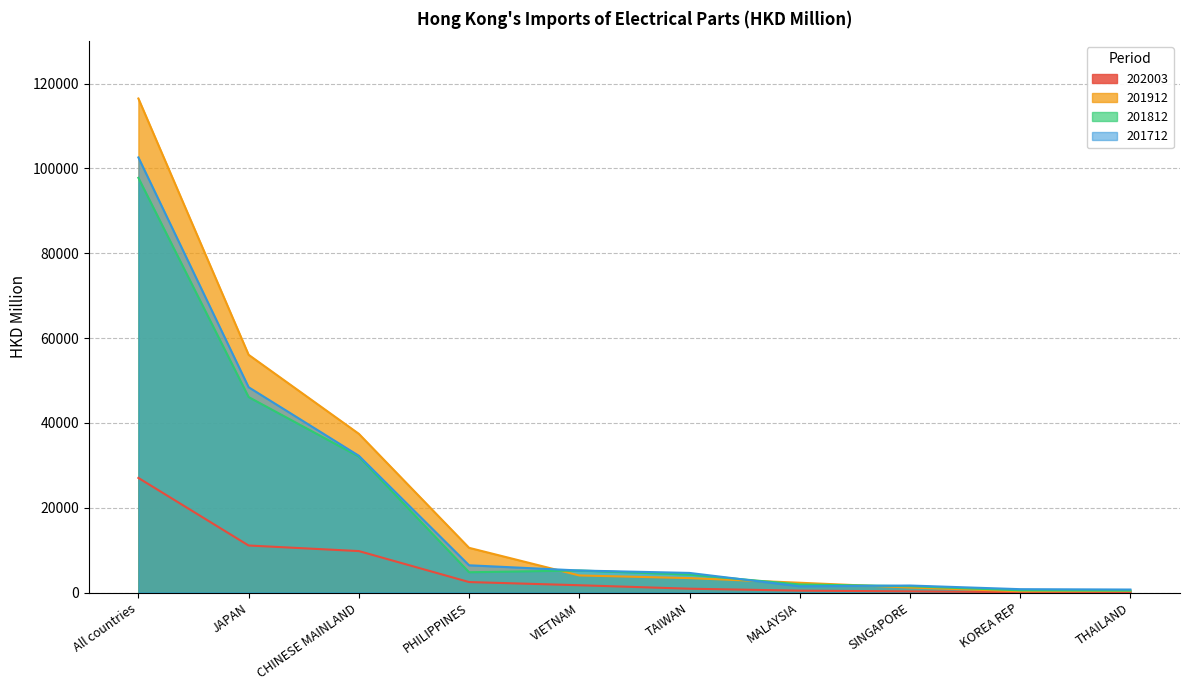

Count the number of categories in the chart.

10